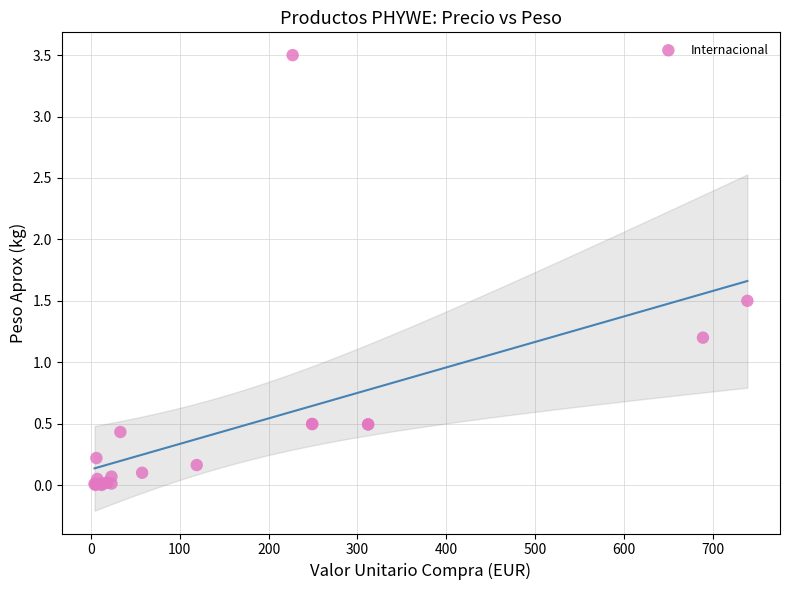

What Y value in the scatter plot is closest to 1?

1.2